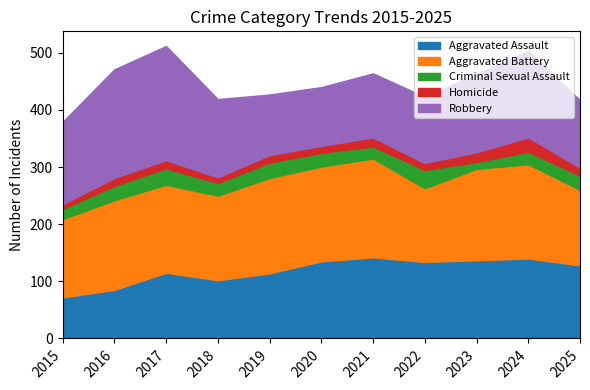

At how many categories does at least one series exceed 139?

9